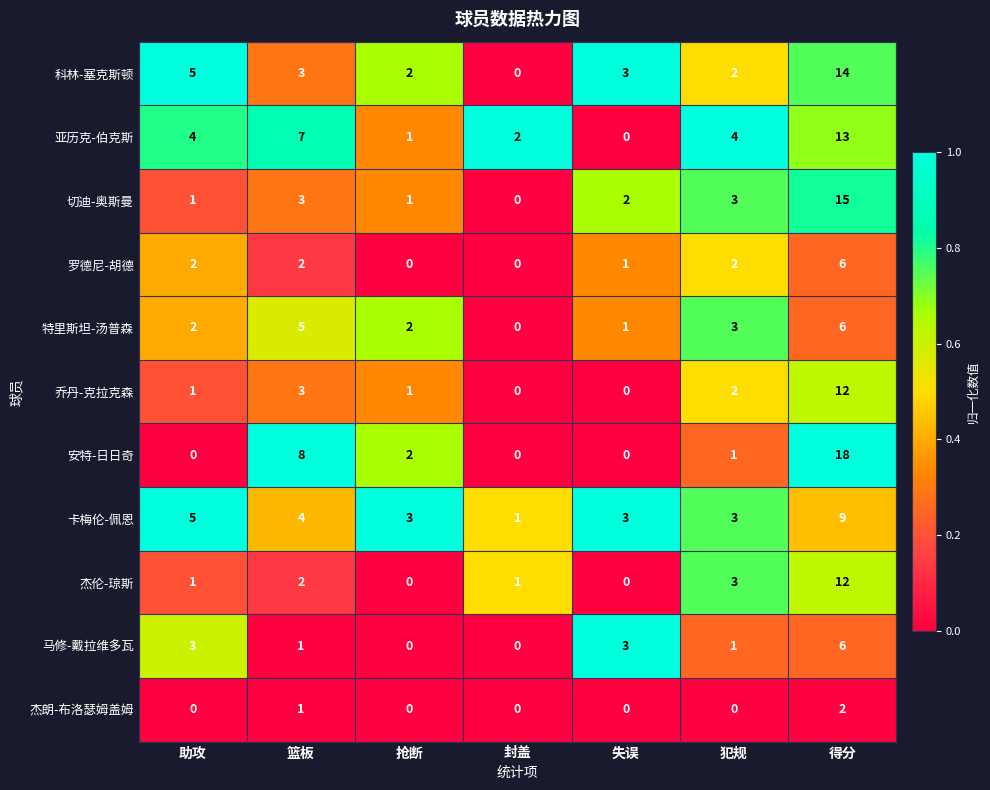

Is it true that 马修-戴拉维多瓦 equals 1 at 篮板?

True